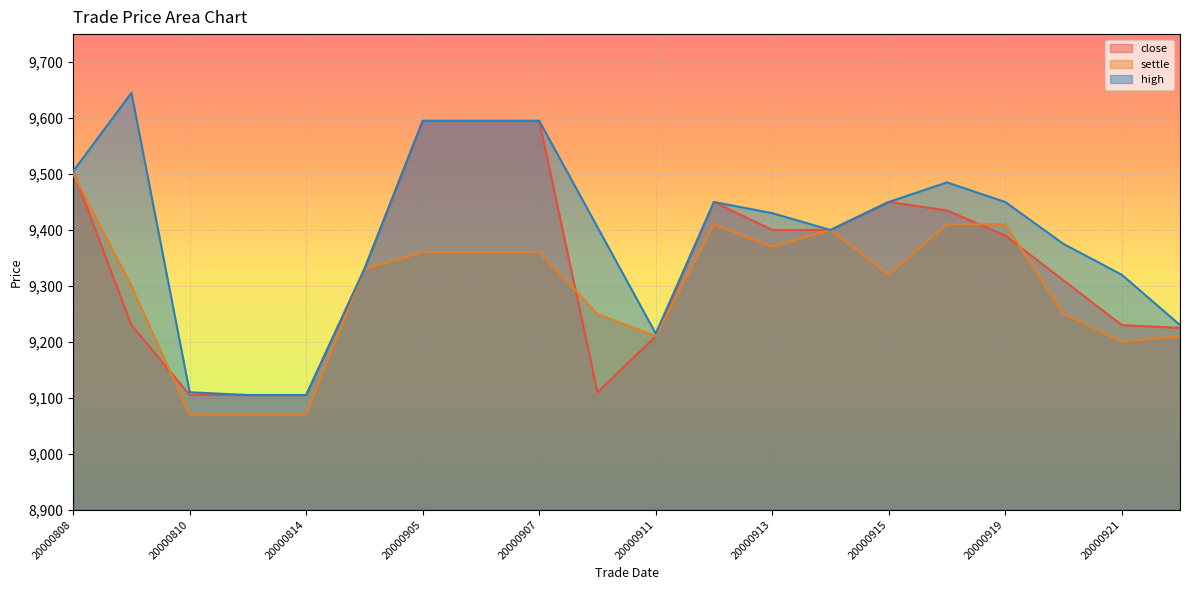

Between 20000905 and 20000911, which is larger?

20000905